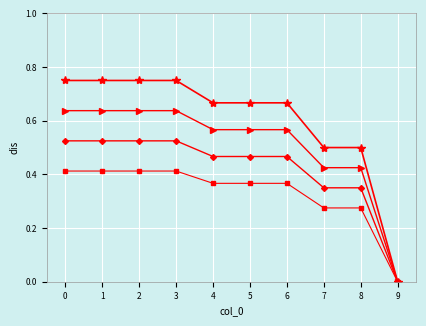

Does the chart have visible grid lines?

Yes